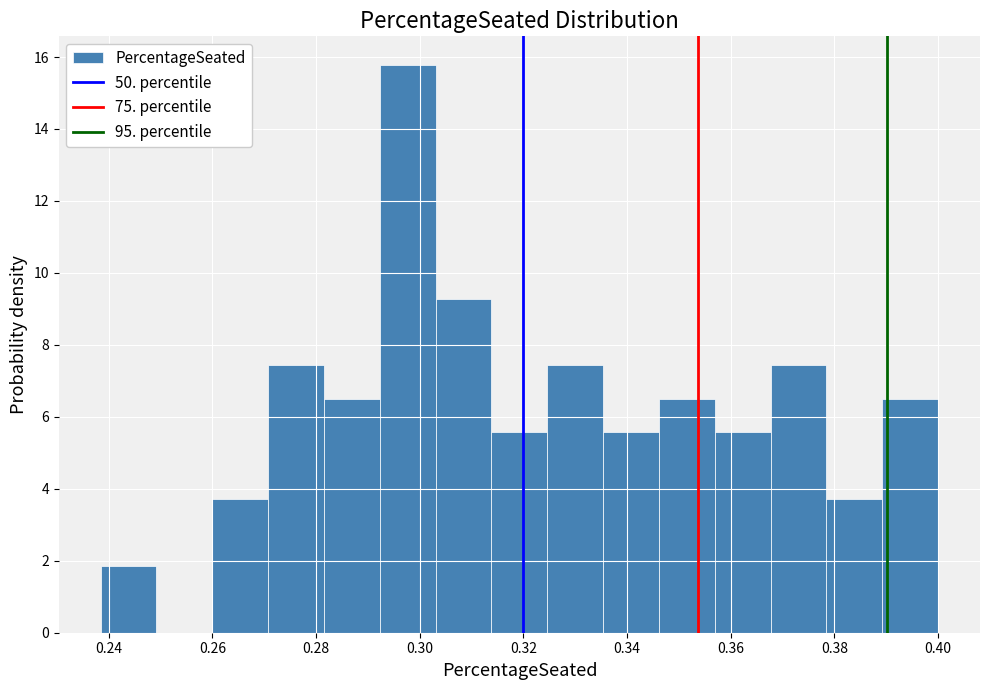

Reading left to right, transcribe this chart: for each bar, give the range it covers on the x-axis and its height. Neither the bar edges nor the heights are printed on the chart, so give them approximately, as read against the axes.

0.238 to 0.250: 1.8
0.250 to 0.260: 0
0.260 to 0.270: 3.8
0.270 to 0.282: 7.4
0.282 to 0.292: 6.6
0.292 to 0.304: 15.8
0.304 to 0.314: 9.2
0.314 to 0.324: 5.6
0.324 to 0.336: 7.4
0.336 to 0.346: 5.6
0.346 to 0.356: 6.6
0.356 to 0.368: 5.6
0.368 to 0.378: 7.4
0.378 to 0.390: 3.8
0.390 to 0.400: 6.6